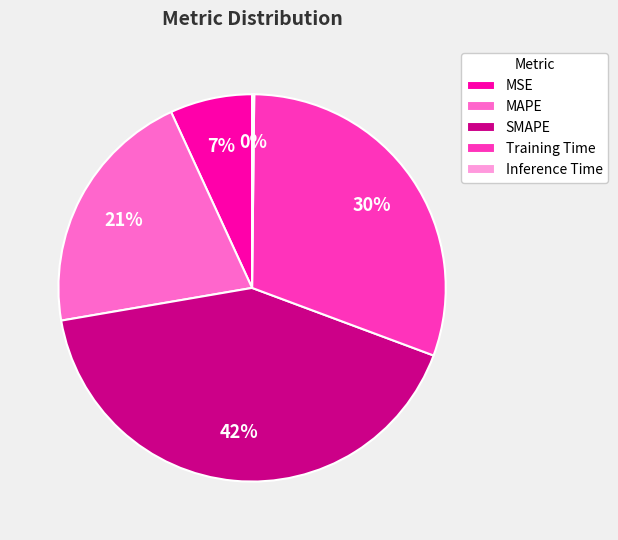

To the nearest percent, what is the average slice percentage?

20%